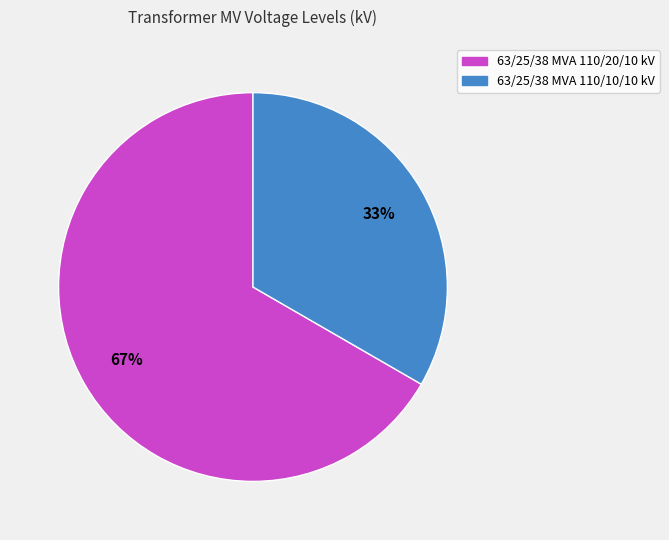

Which category accounts for the majority?

63/25/38 MVA 110/20/10 kV